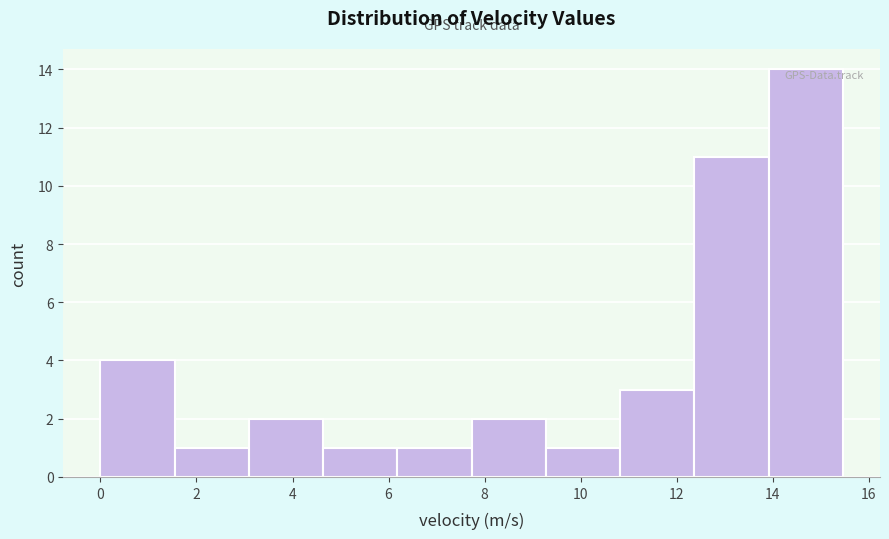

How tall is the bar that spans 0.0 to 1.6 on the x-axis? Neither the bar edges nor the heights are printed on the chart, so give them approximately, as read against the axes.

4